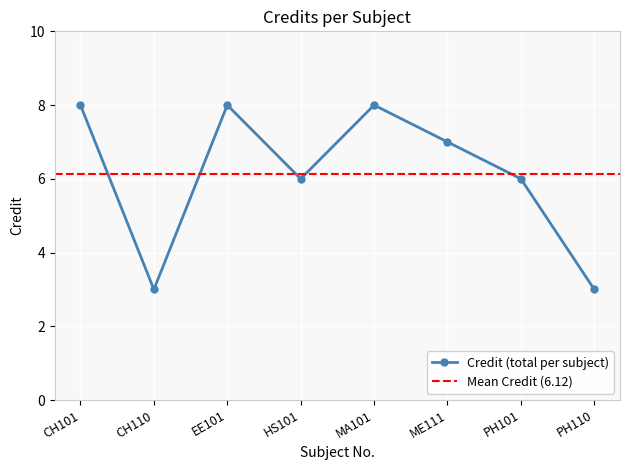

How many lines are shown in the chart?

1